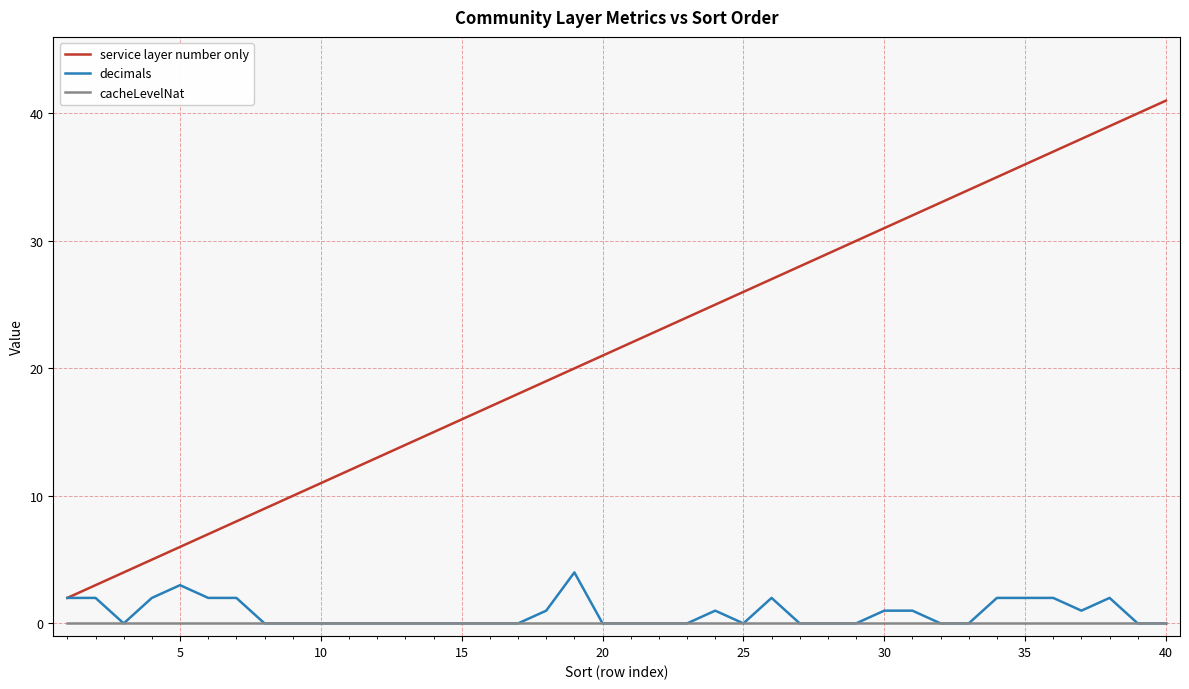

Which series has the widest spread of values?

service layer number only